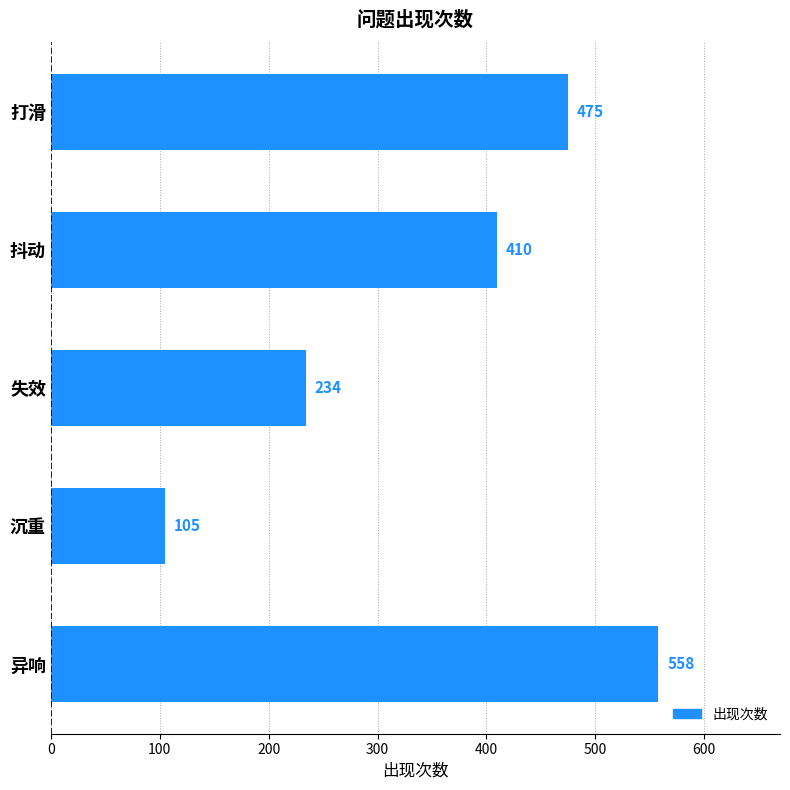

Which has a higher value, 抖动 or 沉重?

抖动